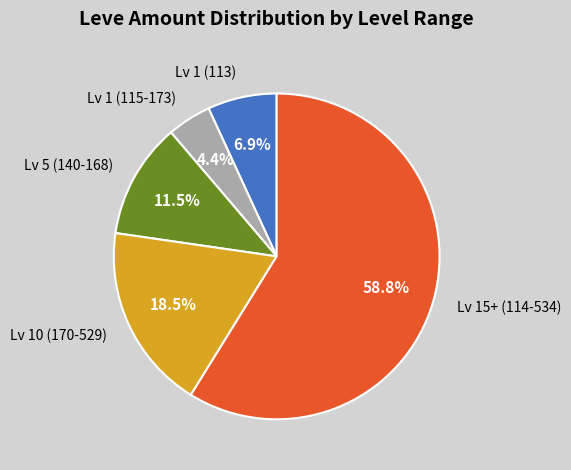

Which slice is the smallest?

Lv 1 (115-173)